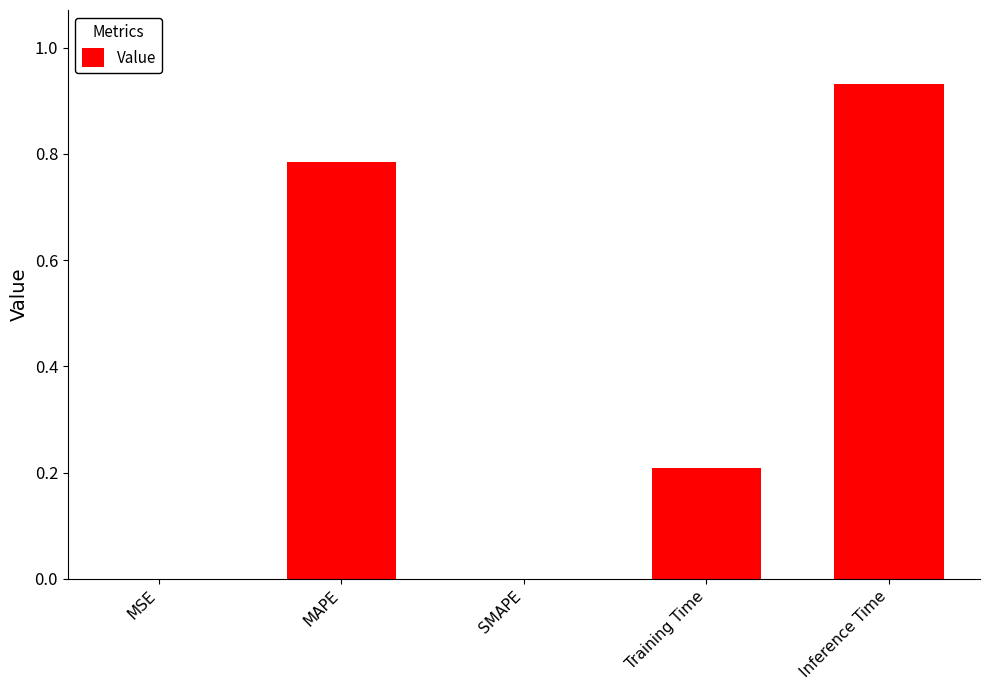

Between MSE and Training Time, which is larger?

Training Time